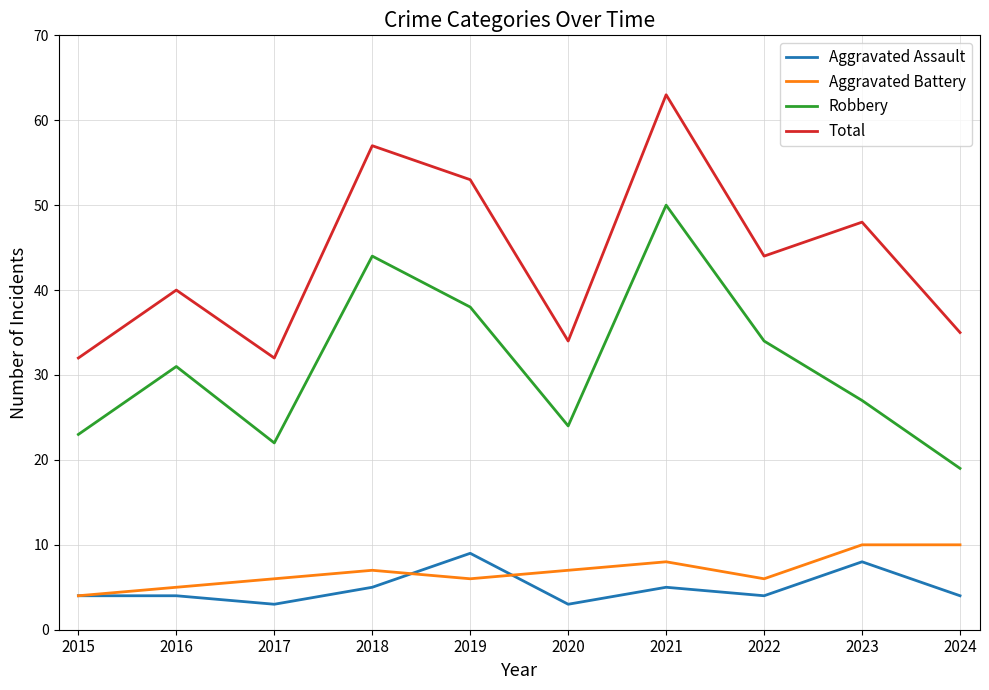

What is the spread (max minus min) of values at 2020?

31